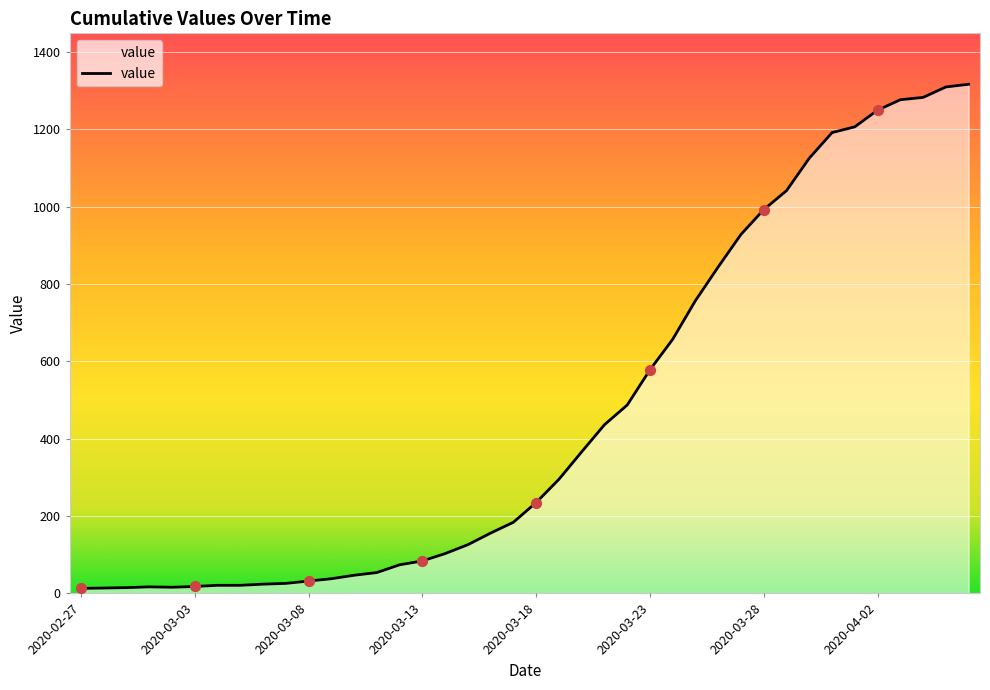

What is the difference between the maximum and minimum values?

1303